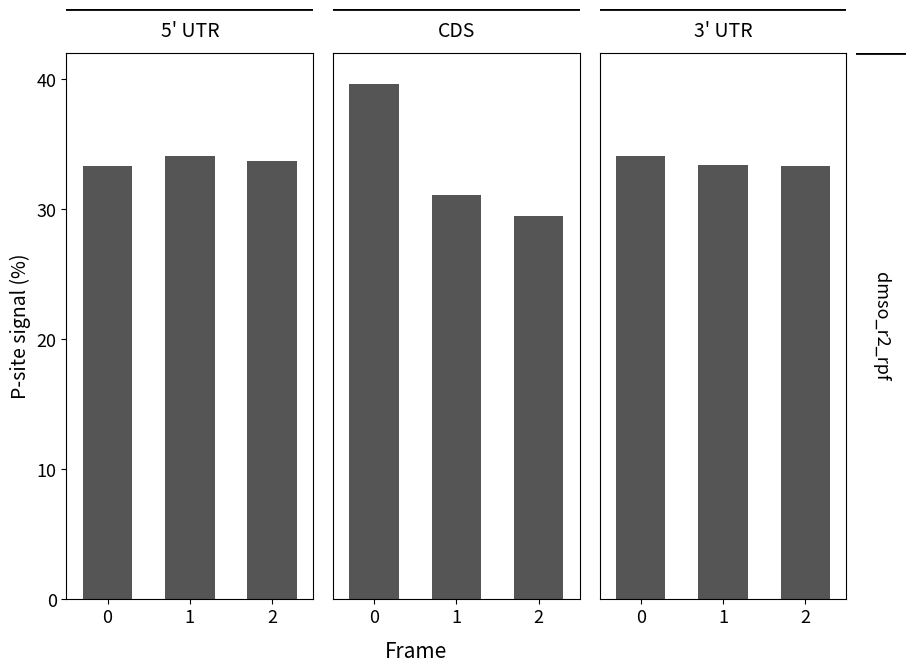

Reading left to right, extract all data points from this chart.

File: 0=33.3	1=34.1	2=33.7
Function: 0=39.6	1=31.1	2=29.5
CompoundStatement: 0=34.1	1=33.4	2=33.3